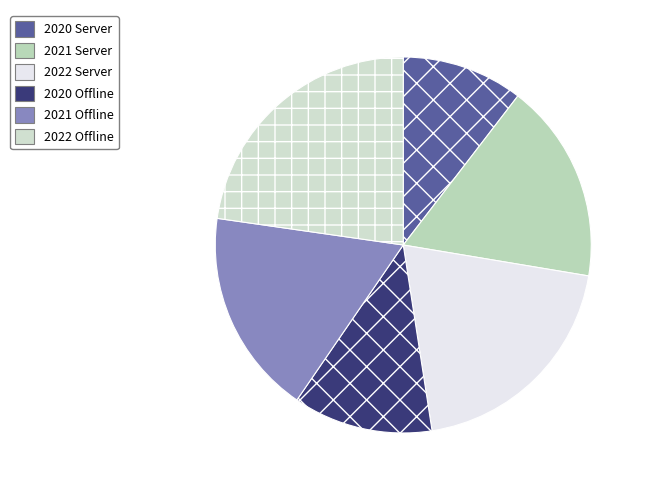

Is the sum of 2021 Offline and 2022 Server greater than half?

No